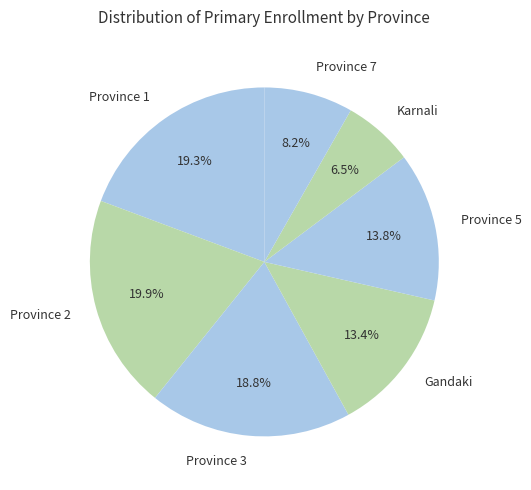

To the nearest percent, what is the difference between the Province 5 and Province 7 slice percentages?

6%